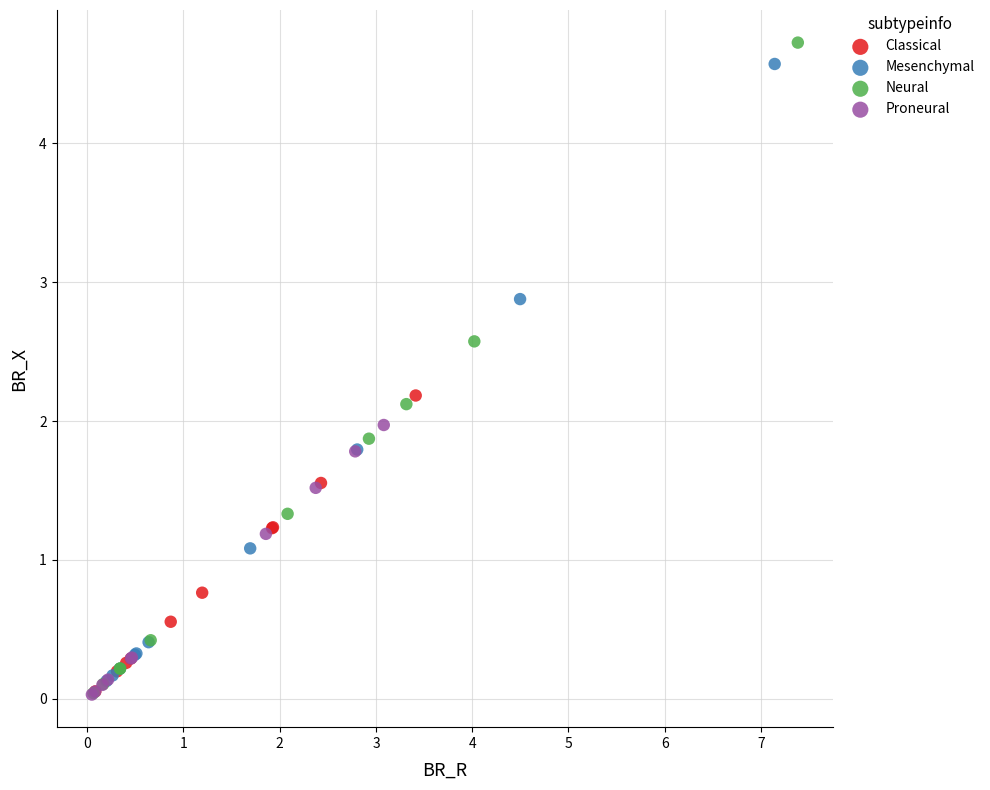

Which series has the widest spread of Y values?

Neural